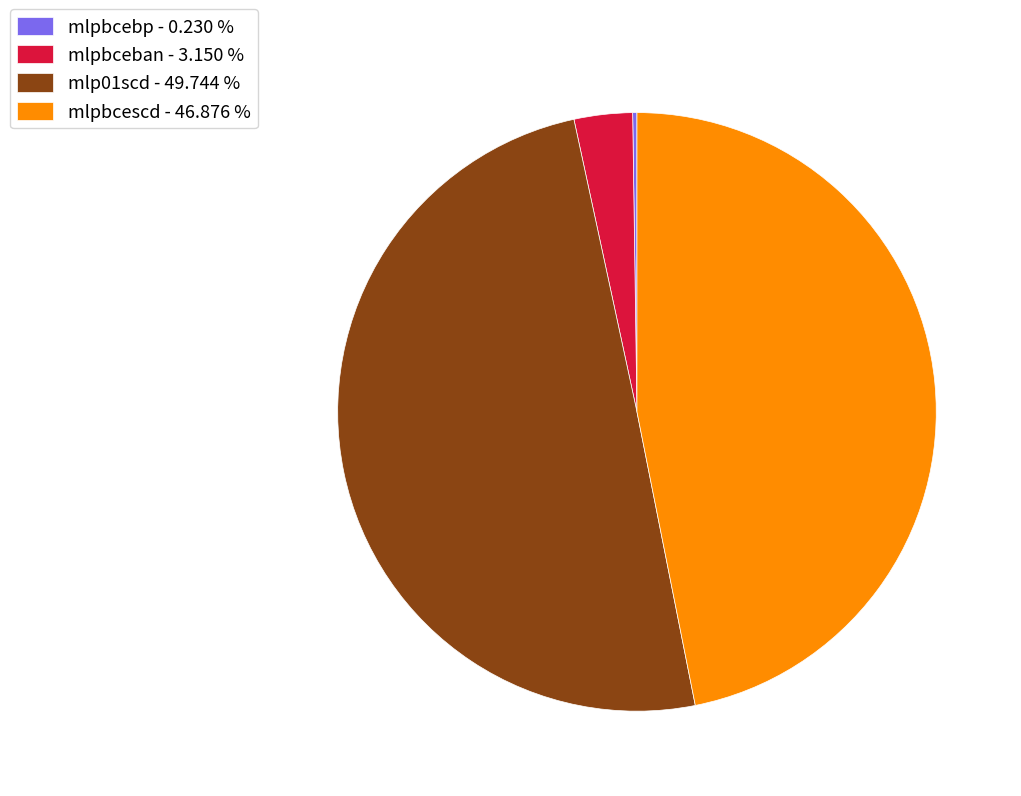

Is there a majority slice in this chart?

No